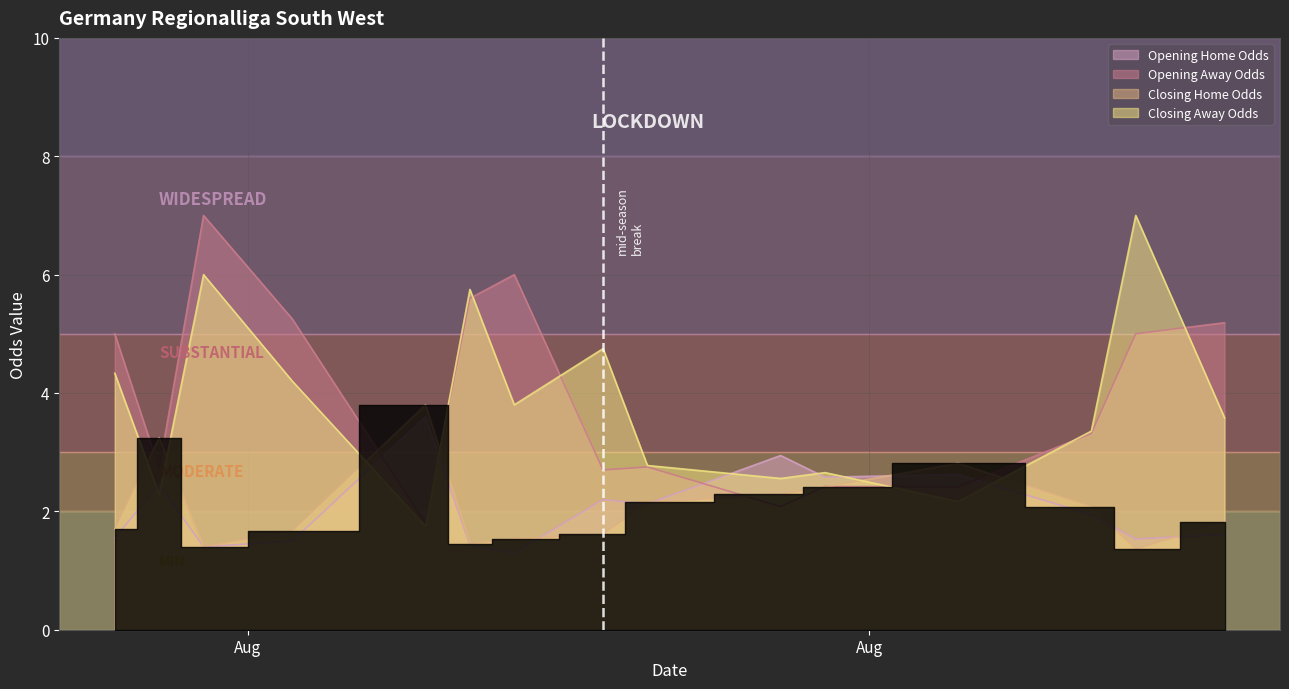

What is the sum of all oddH_op values?

86.8